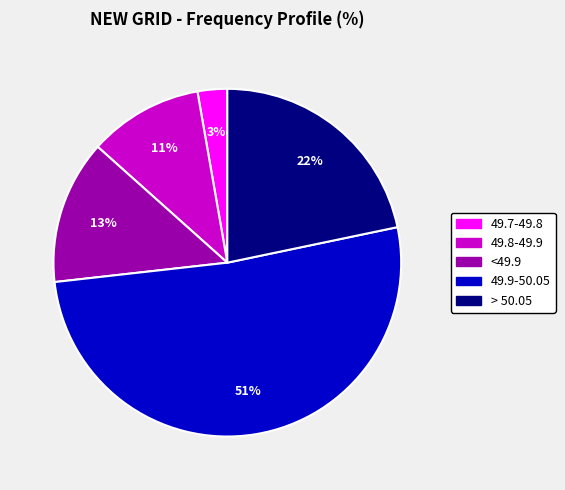

To the nearest percent, what is the average slice percentage?

20%